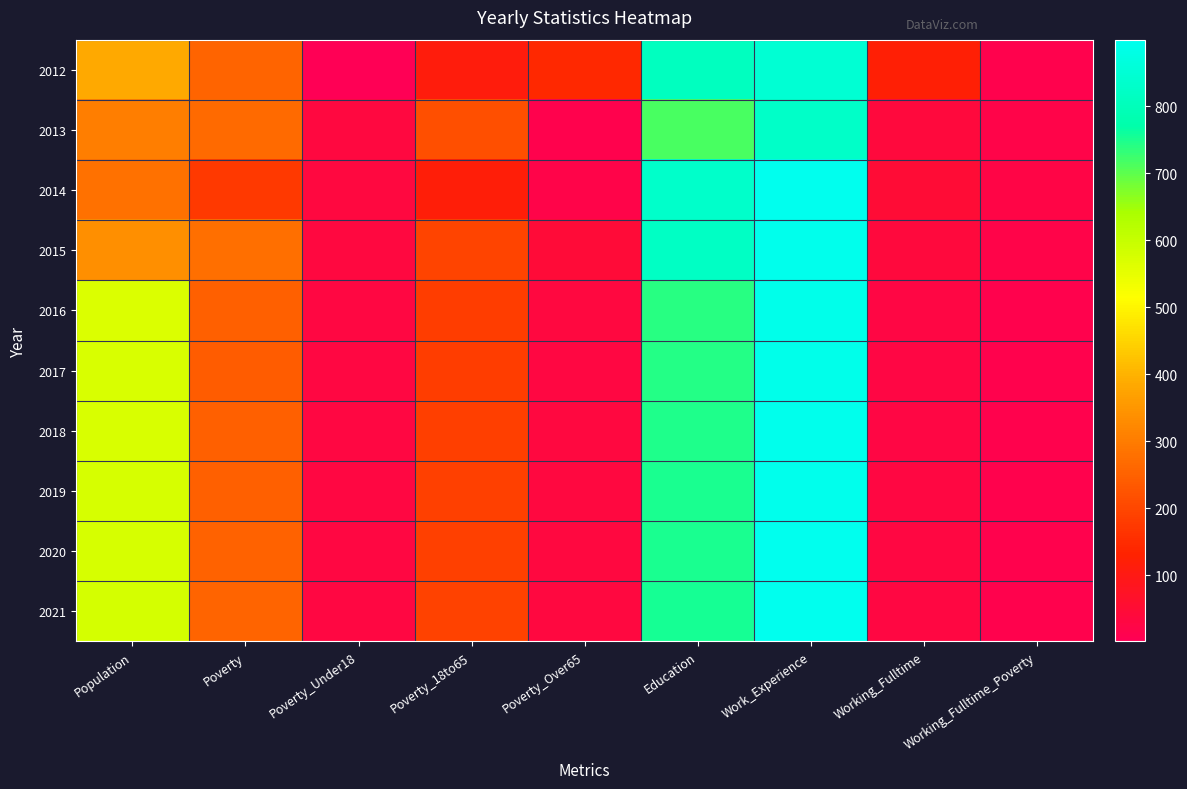

What is the greatest value displayed?

899